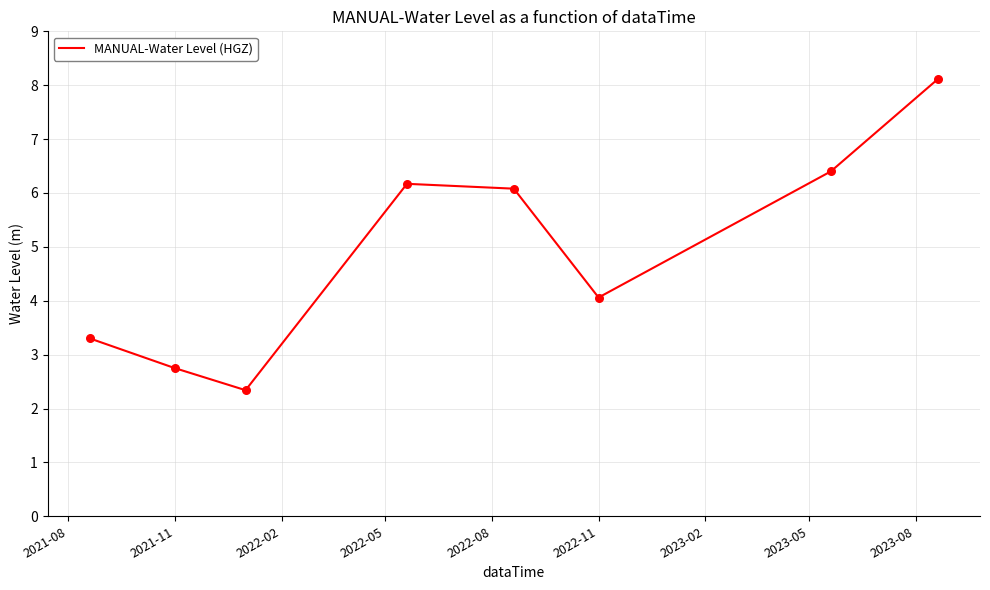

What is the greatest value displayed?

8.1